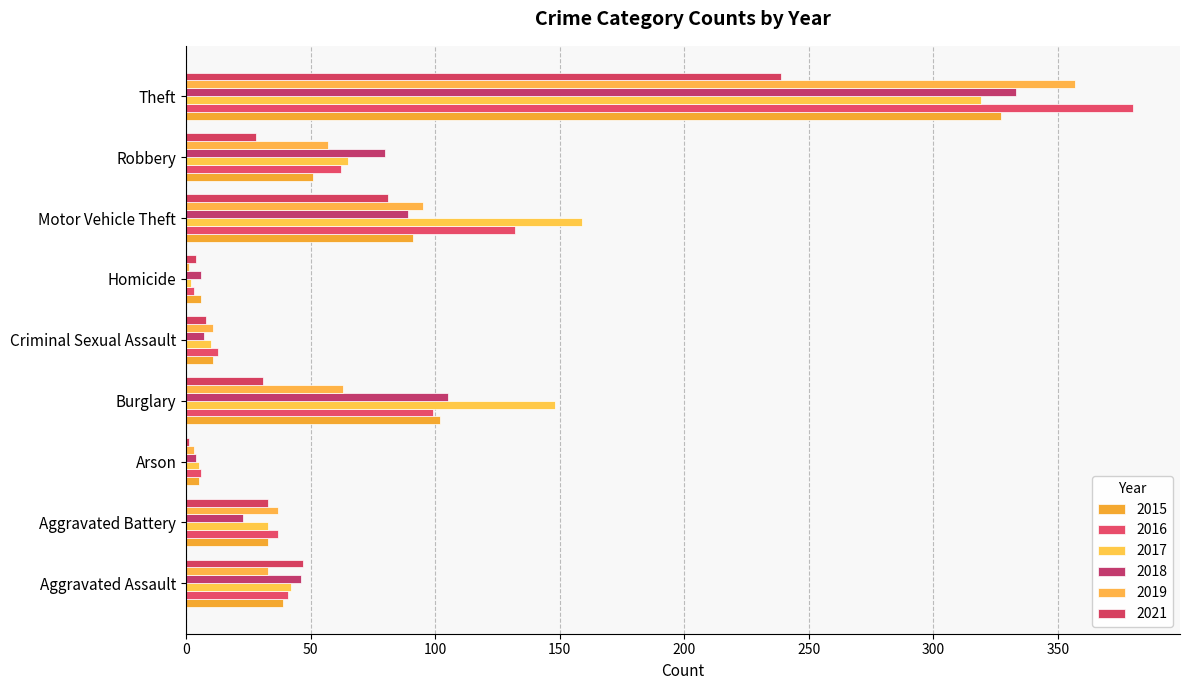

Is it true that 2021 equals 4 at Homicide?

True